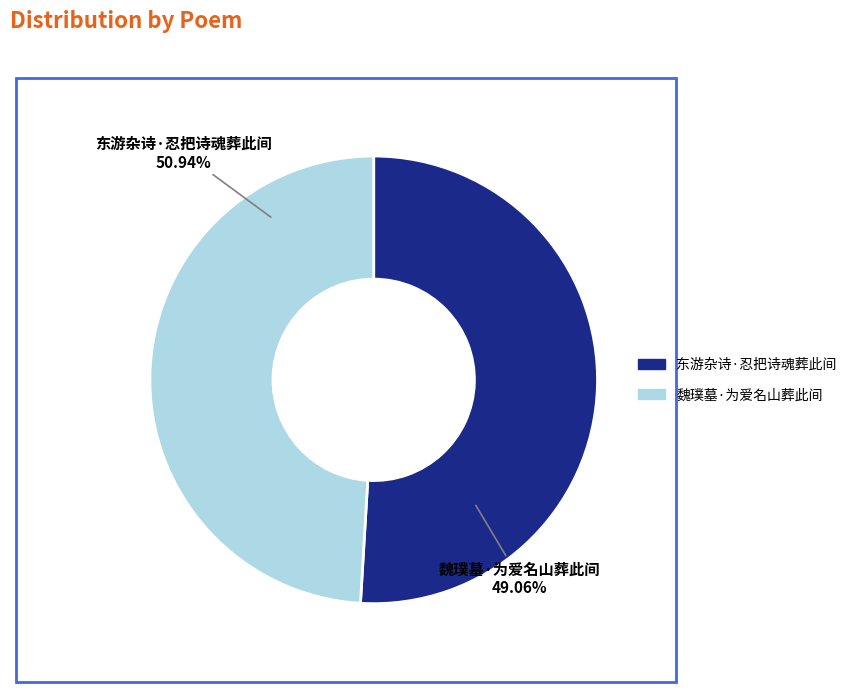

To the nearest percent, what is the difference between the 魏璞墓·为爱名山葬此间 and 东游杂诗·忍把诗魂葬此间 slice percentages?

2%